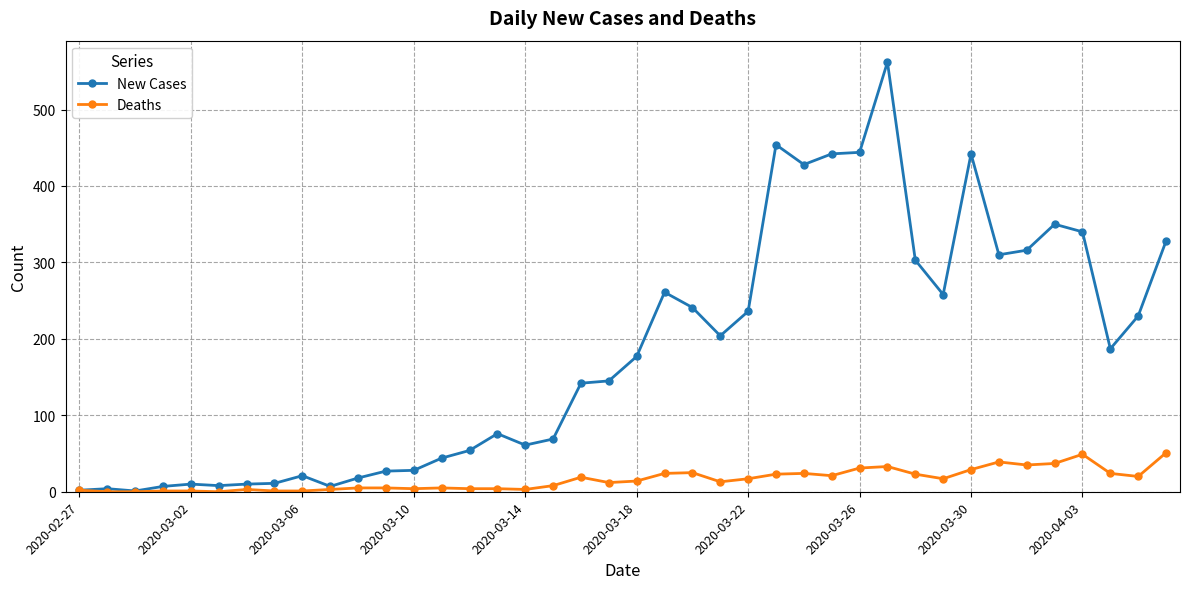

Does the chart have visible grid lines?

Yes